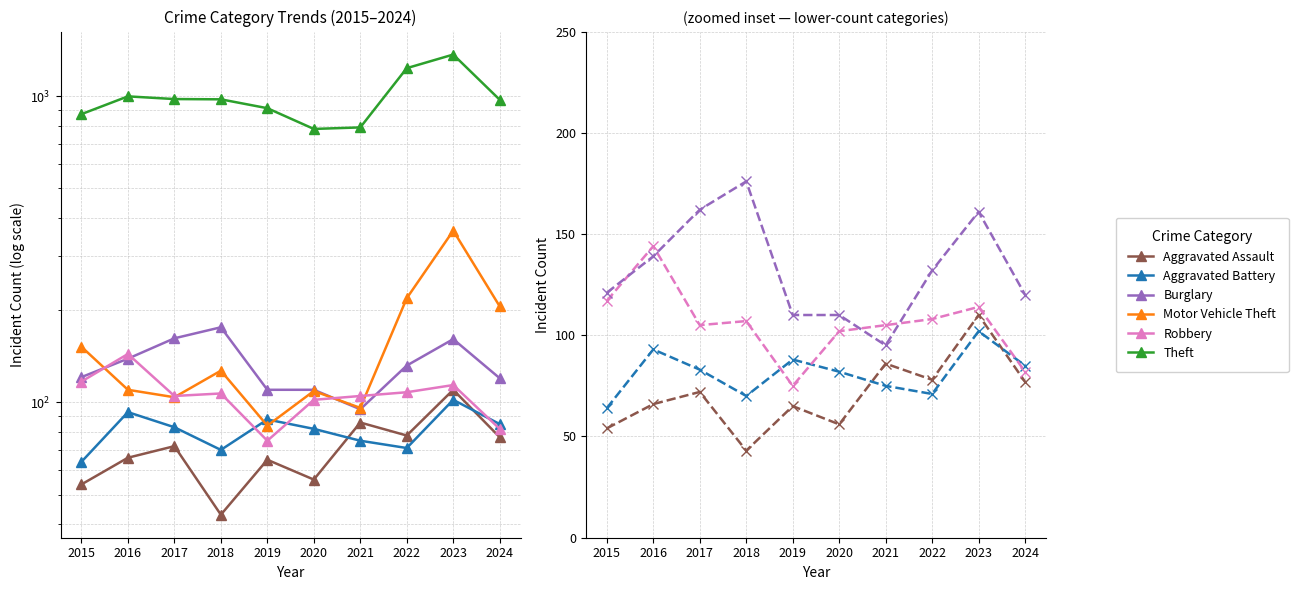

What is the value of the Robbery point at the 7th from the left?

105